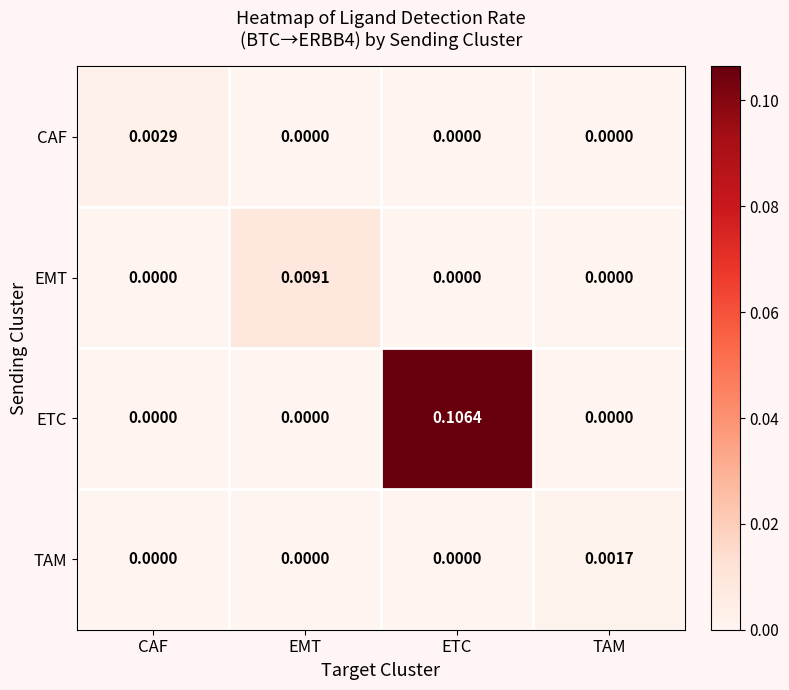

At which category is the sum across all series the highest?

ETC